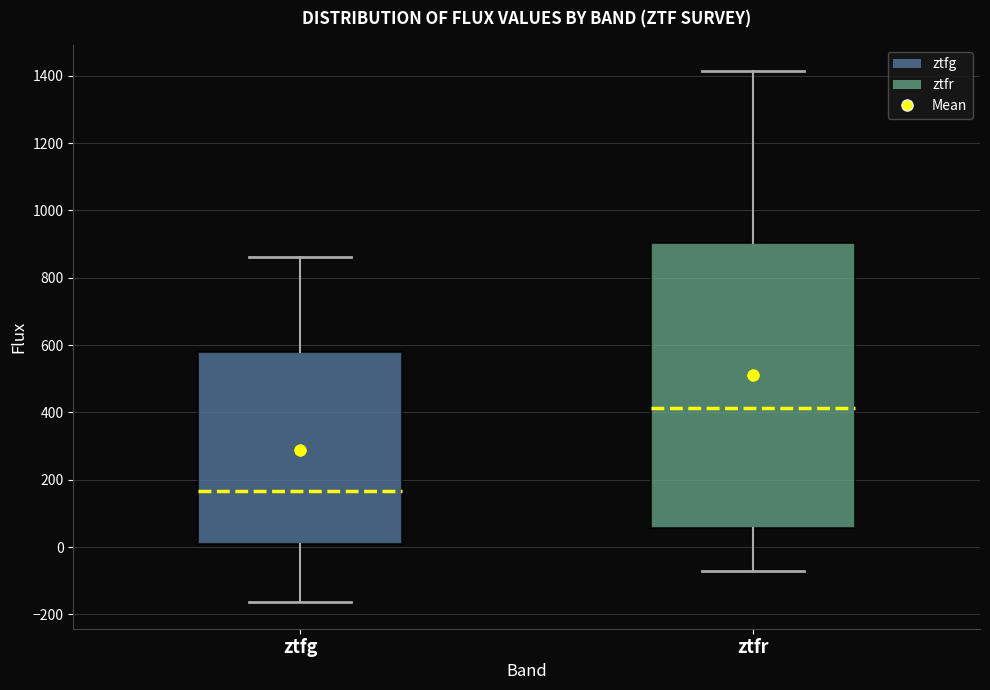

Comparing the boxes themselves (not the whiskers), which one is the tallest?

ztfr